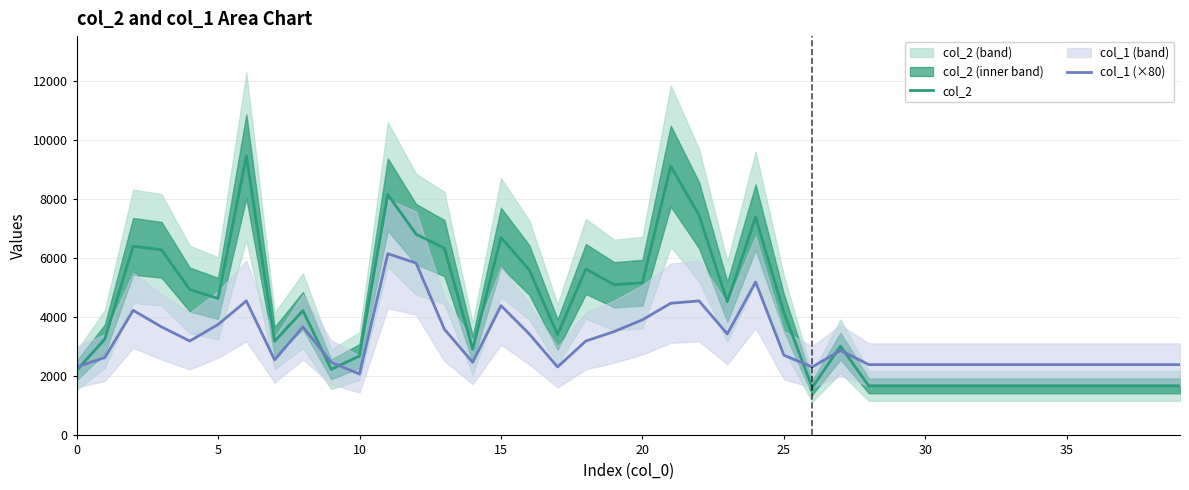

The value of col_2 at 5 is 4643. True or false?

True